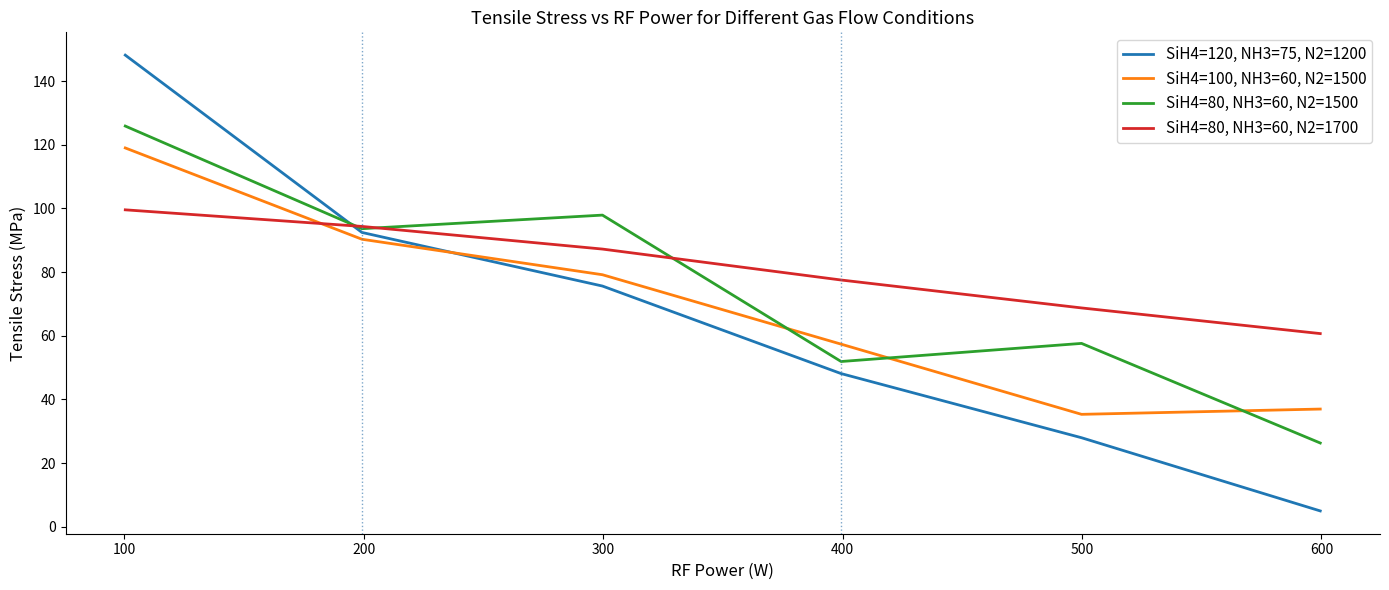

Which series has the largest range (max minus min)?

SiH4=120, NH3=75, N2=1200